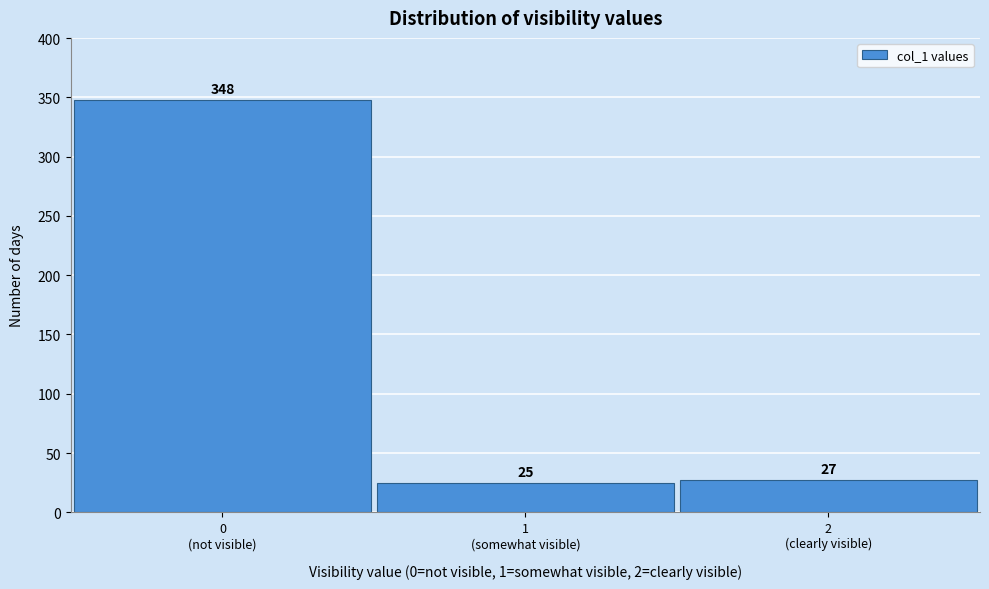

Reading left to right, extract all data points from this chart.

348	25	27